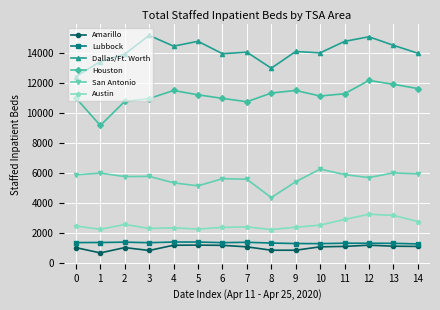

What is the total value across all series at 0?

34204